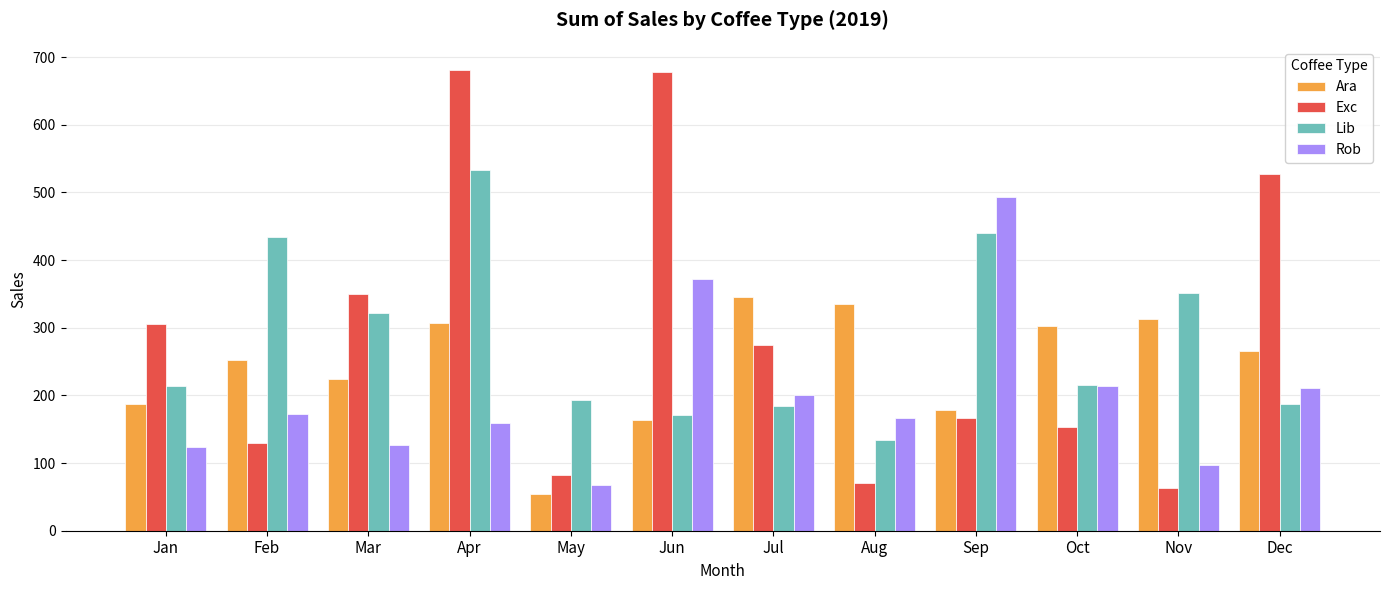

What is the difference between the highest and lowest values at Sep?

326.8